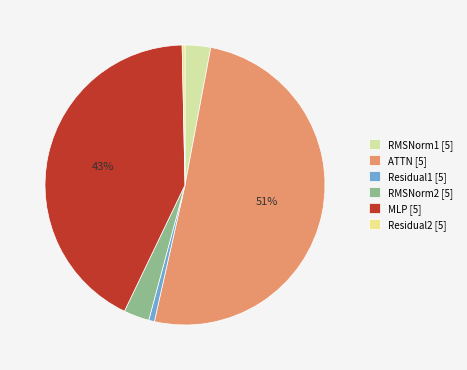

Rank the categories by value from lowest to highest.

Residual2, Residual1, RMSNorm1, RMSNorm2, MLP, ATTN